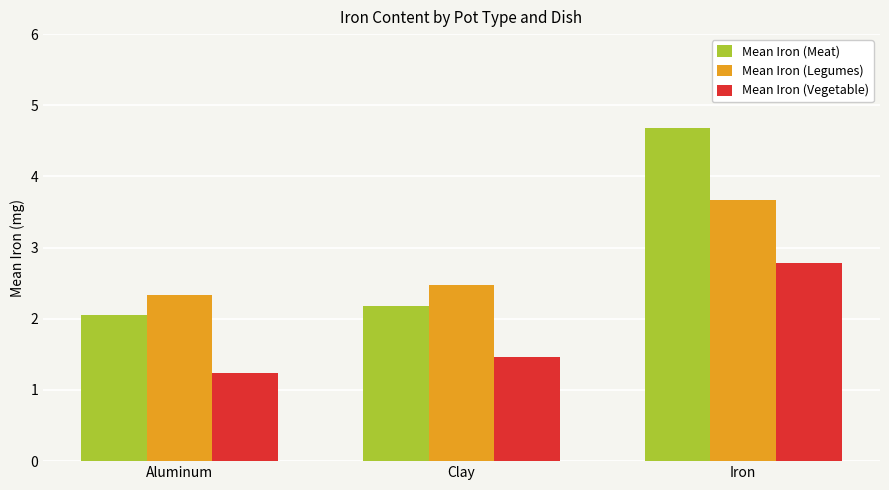

The Mean Iron (Legumes) series shows 2.5 at Clay. True or false?

True